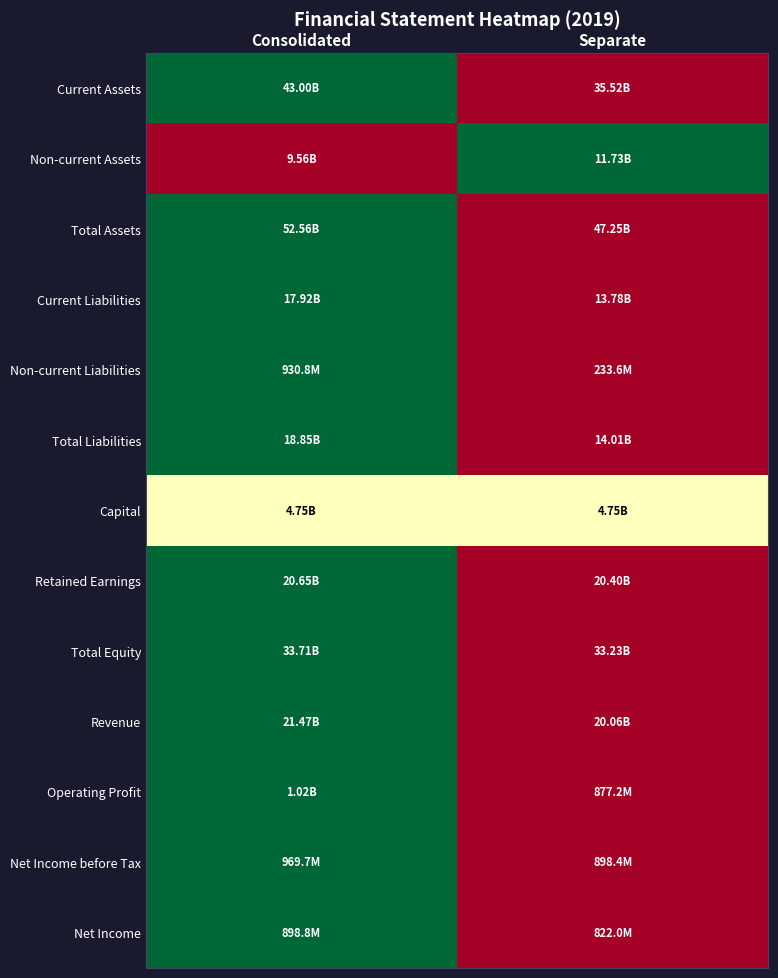

At how many categories does at least one series exceed 0?

2